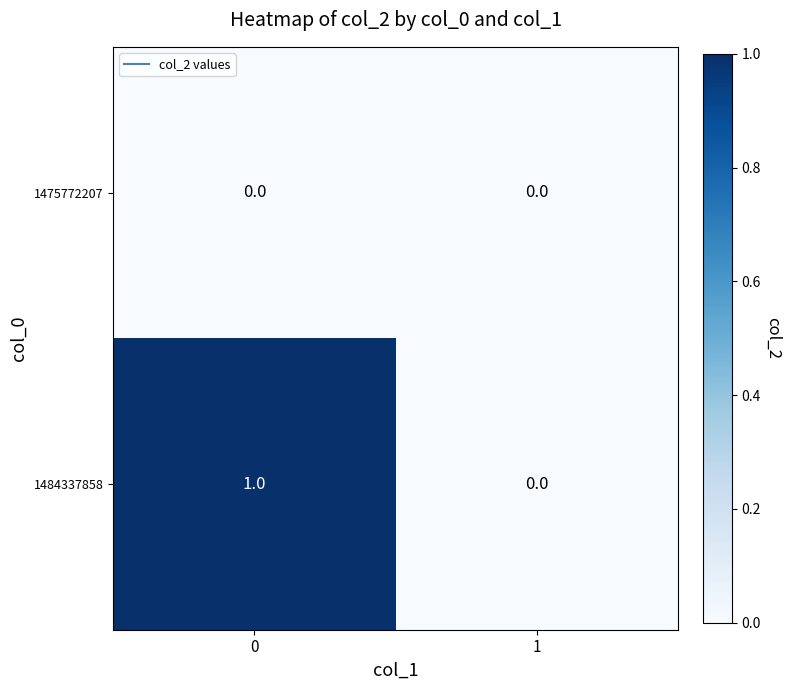

Reading left to right, transcribe all the data shown in this chart.

1475772207: 0	0
1484337858: 1	0